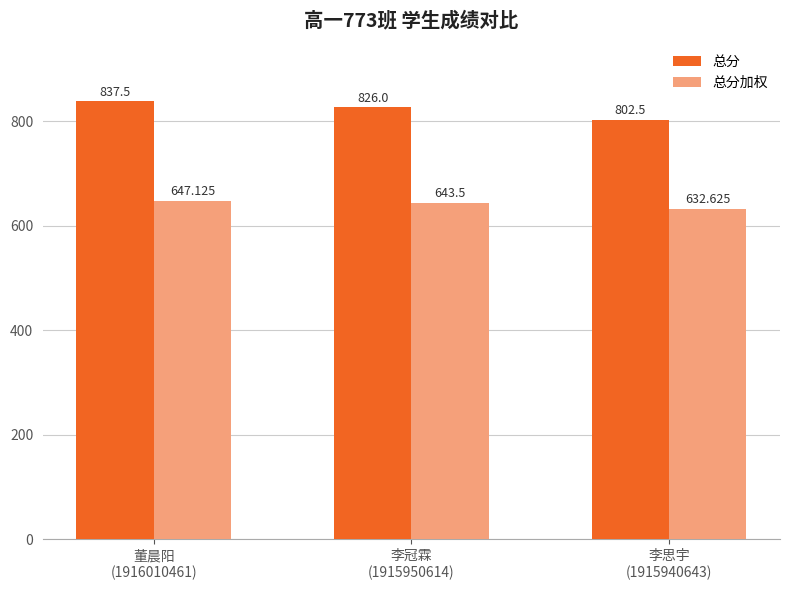

True or false: 总分加权 has a value of 831.0 at 李思宇
(1915940643).

False